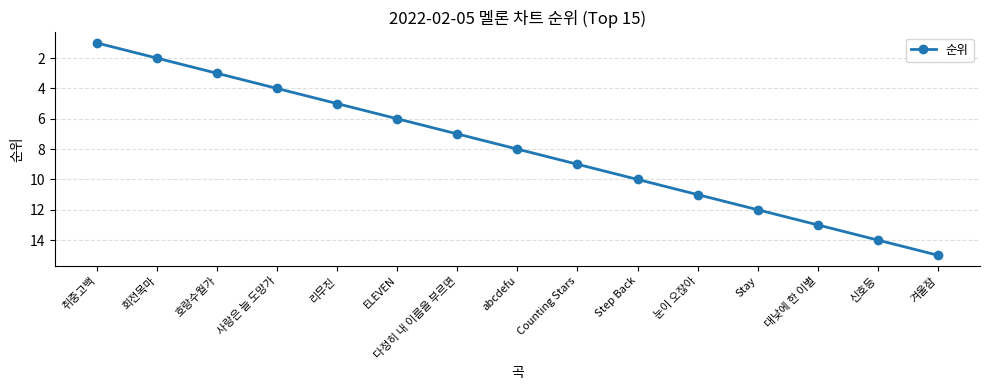

Reading right to left, transcribe all the data shown in this chart.

겨울잠=15	신호등=14	대낮에 한 이별=13	Stay=12	눈이 오잖아=11	Step Back=10	Counting Stars=9	abcdefu=8	다정히 내 이름을 부르면=7	ELEVEN=6	리무진=5	사랑은 늘 도망가=4	호랑수월가=3	회전목마=2	취중고백=1